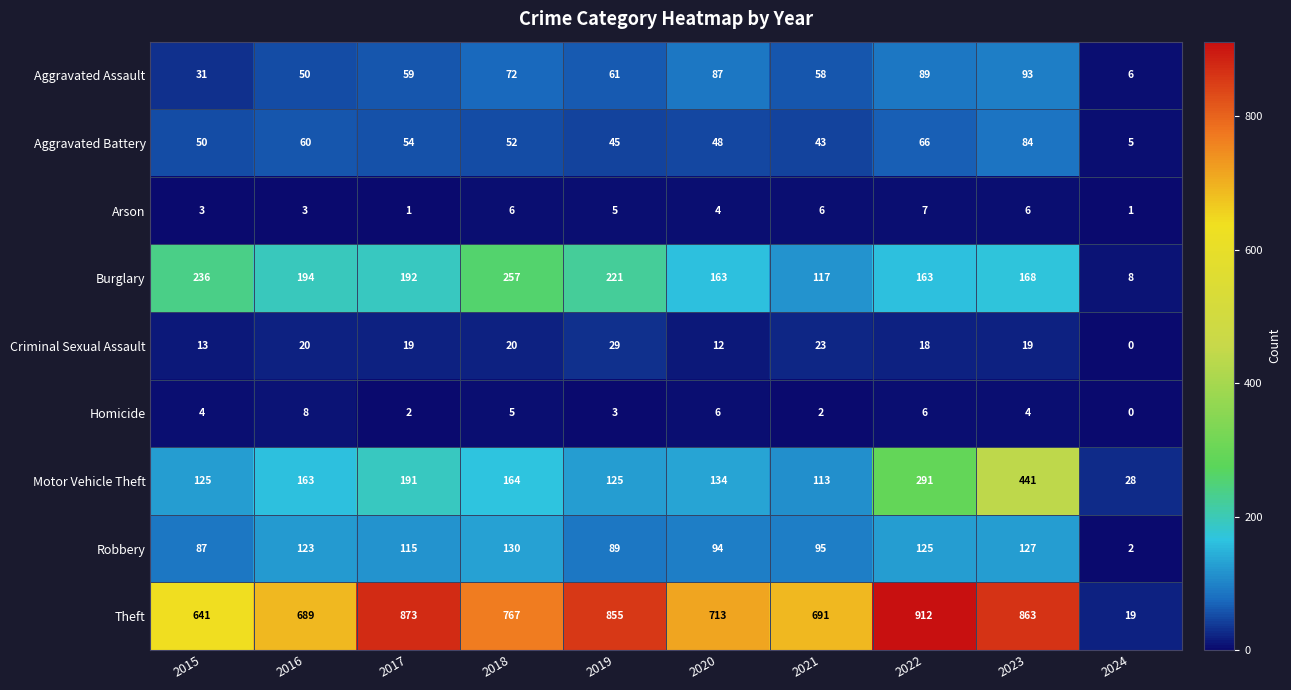

At which category does the chart reach its minimum across all series?

2024